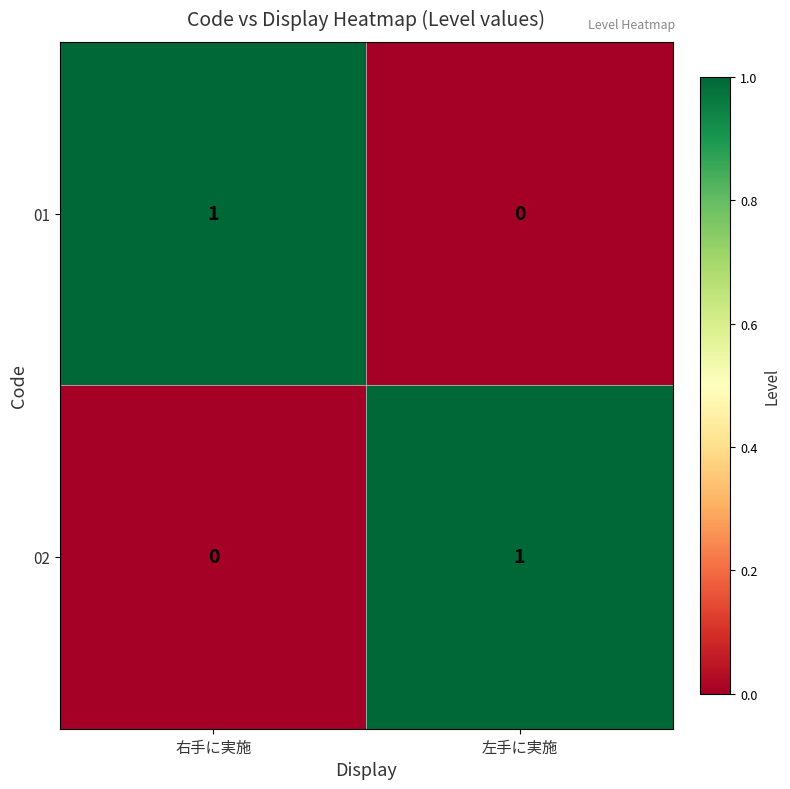

Is it true that 02 equals 1 at 右手に実施?

False